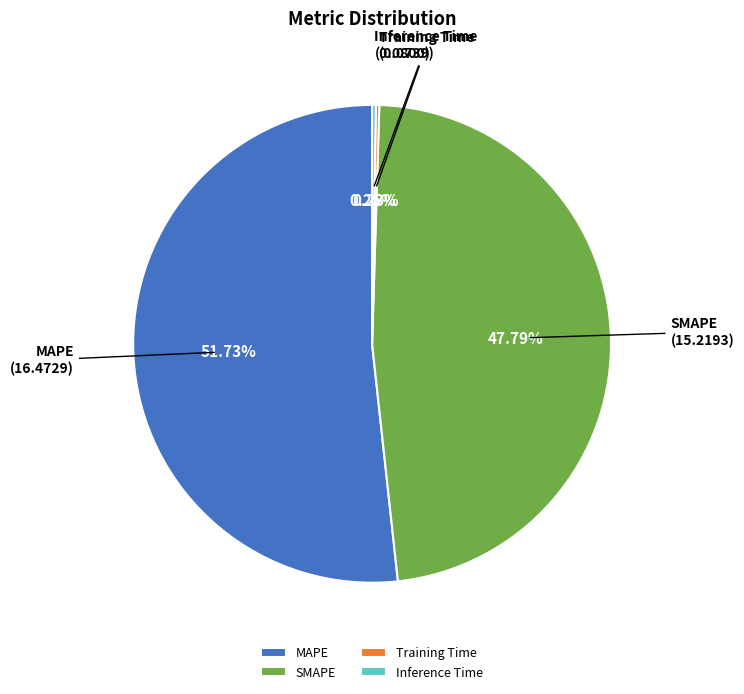

Does any single category account for the majority?

Yes